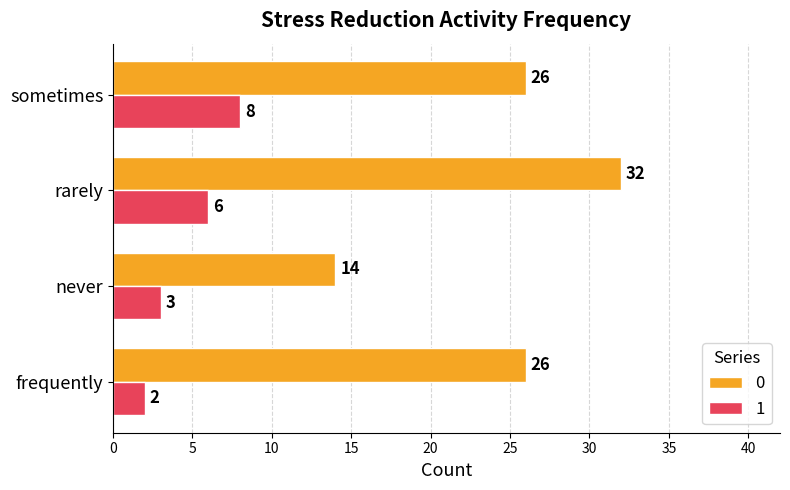

What is the maximum value shown in the chart?

32